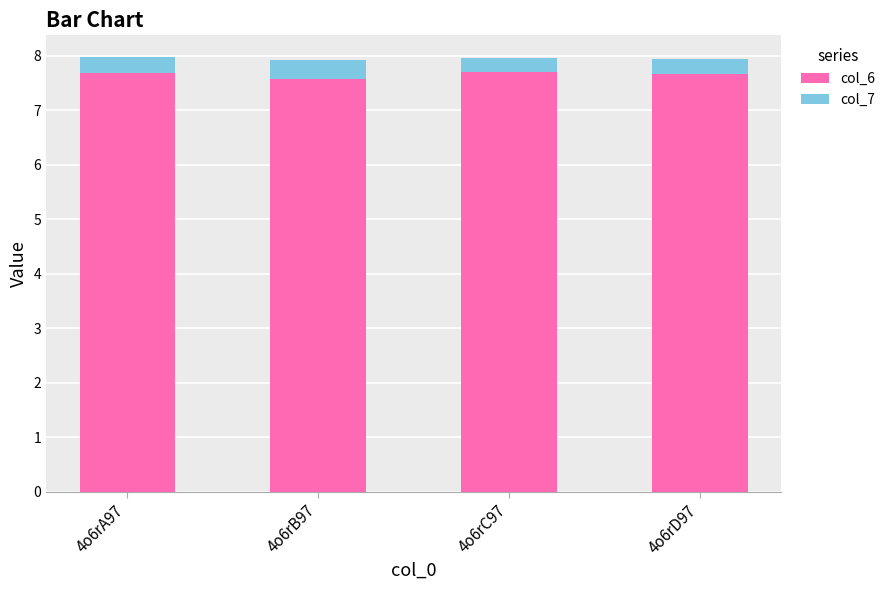

At which label is col_6 closest to 7?

4o6rB97